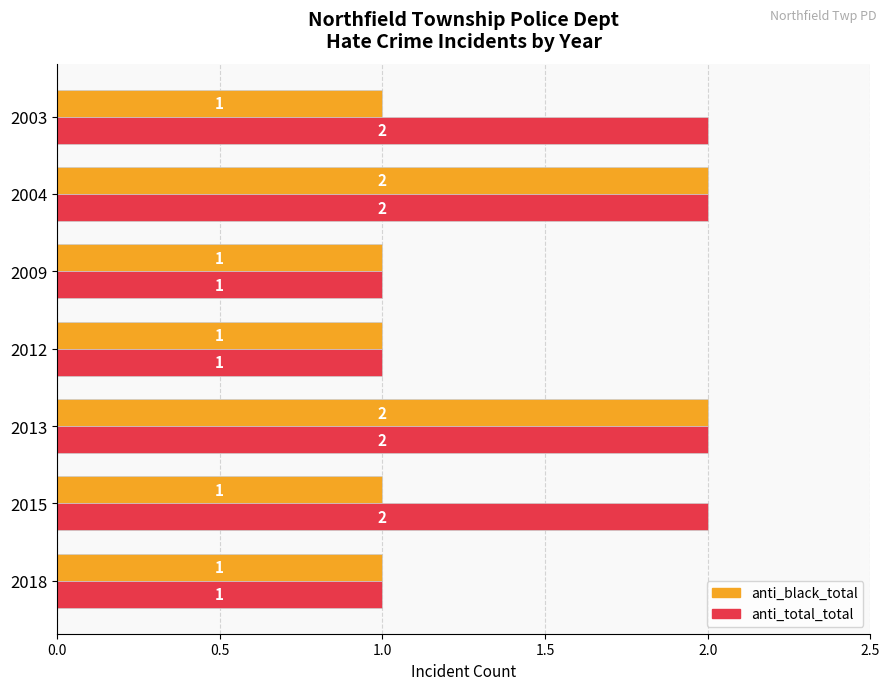

True or false: anti_total_total has a value of 2 at 2004.

True